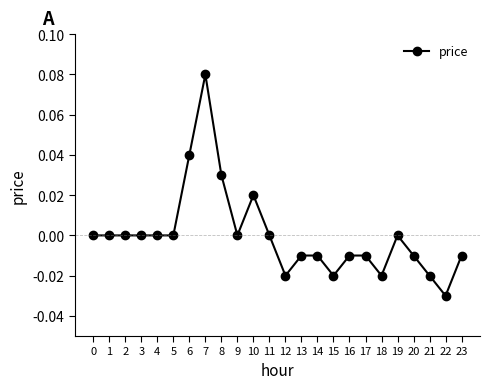

The chart shows a value of 0.1 at 2. True or false?

False